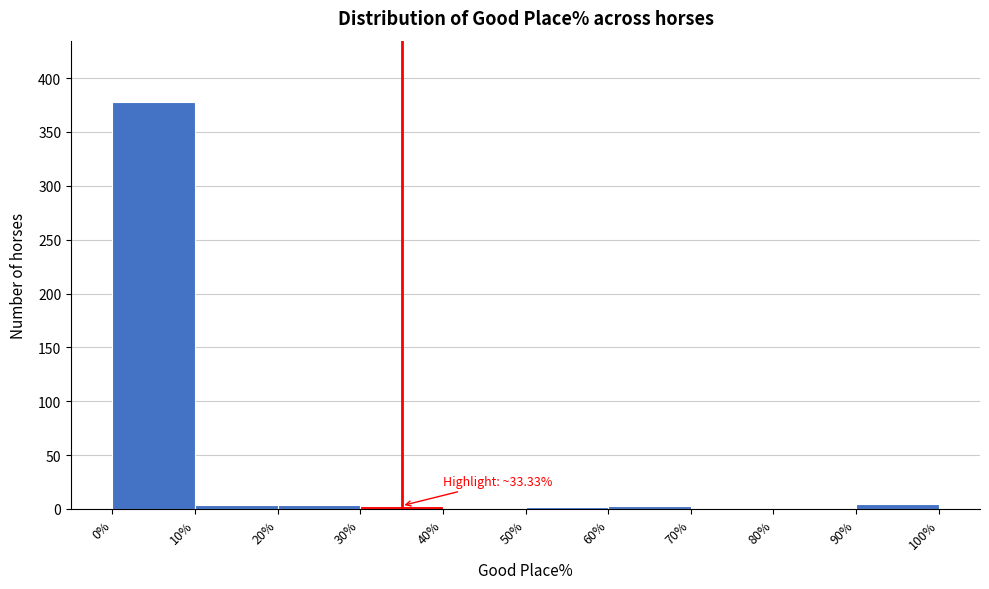

Which range on the x-axis has the tallest bar?

0% to 10%